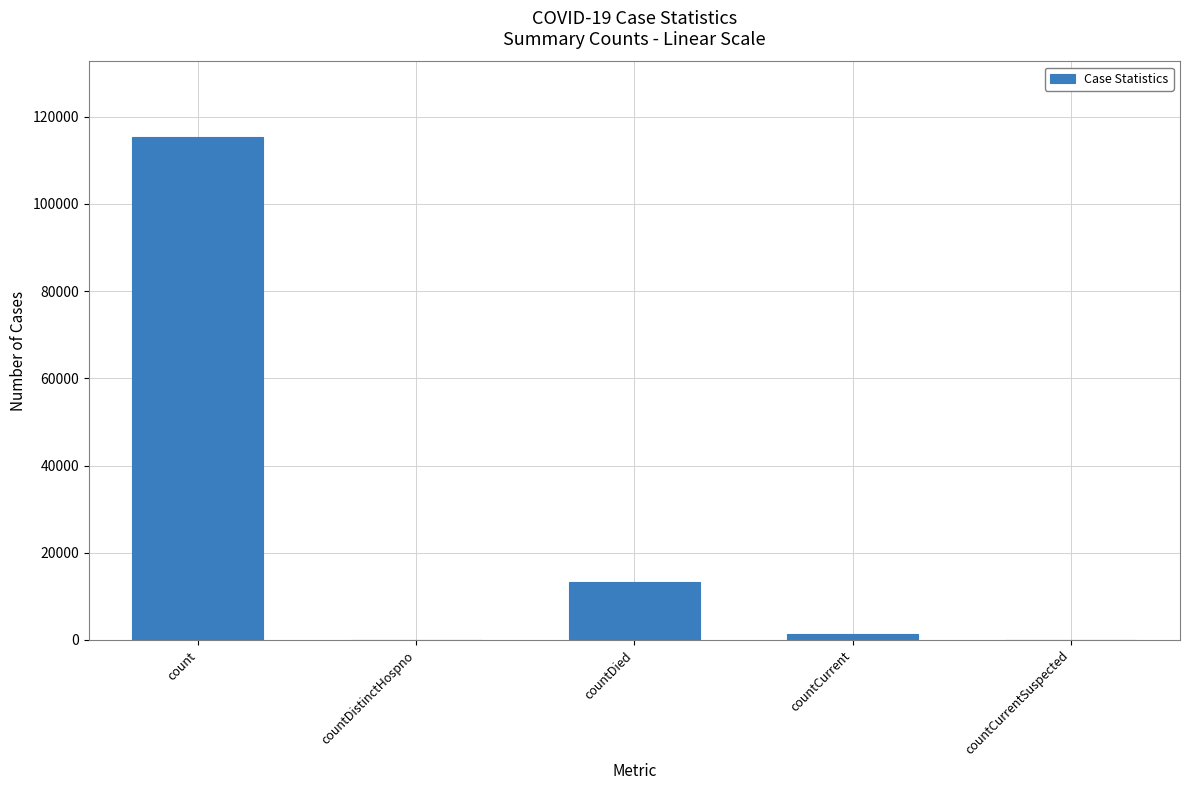

How many series are shown in this chart?

1